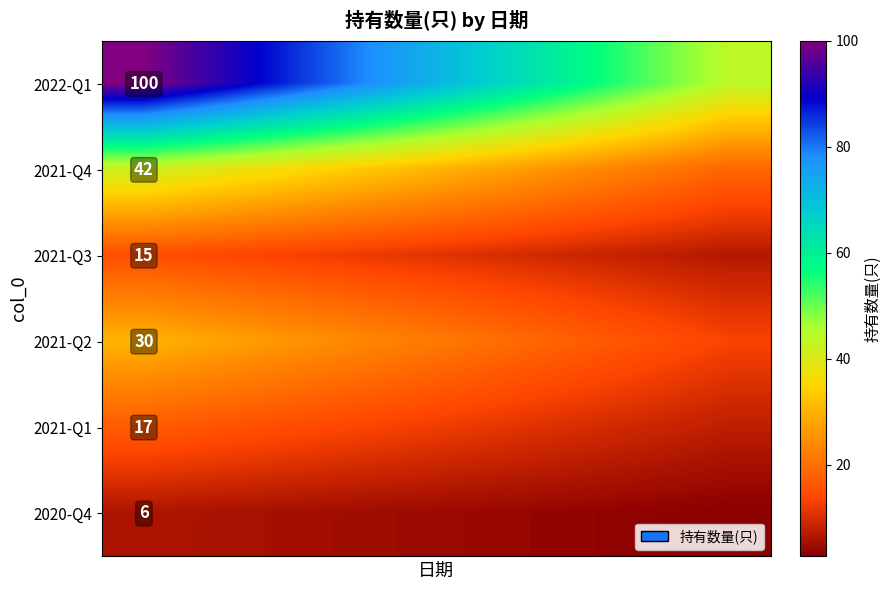

What is the total value across all series at 5?

126.0